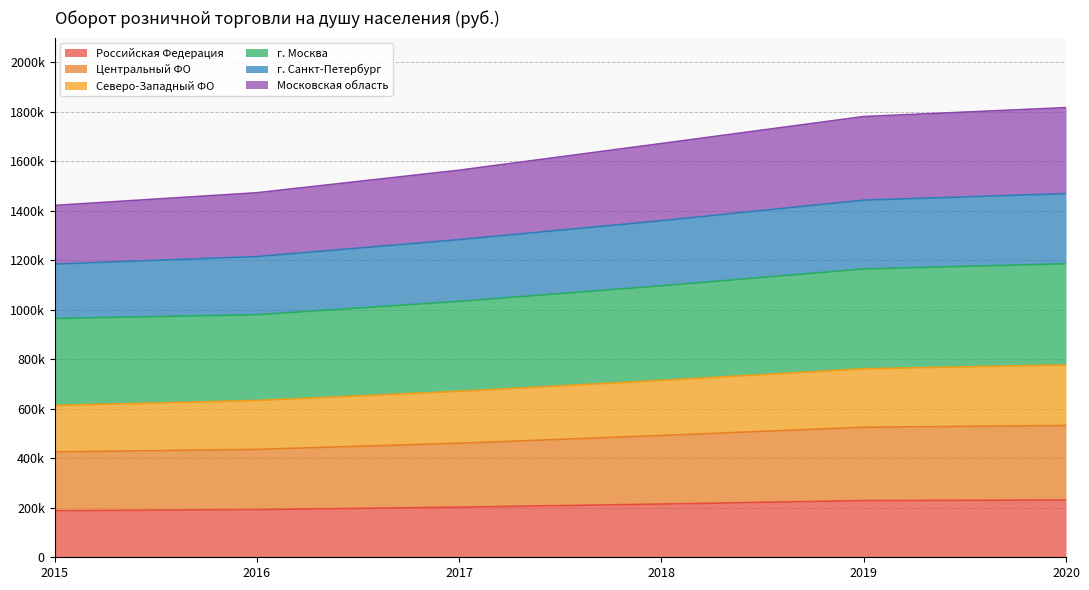

How many series are shown in this chart?

6